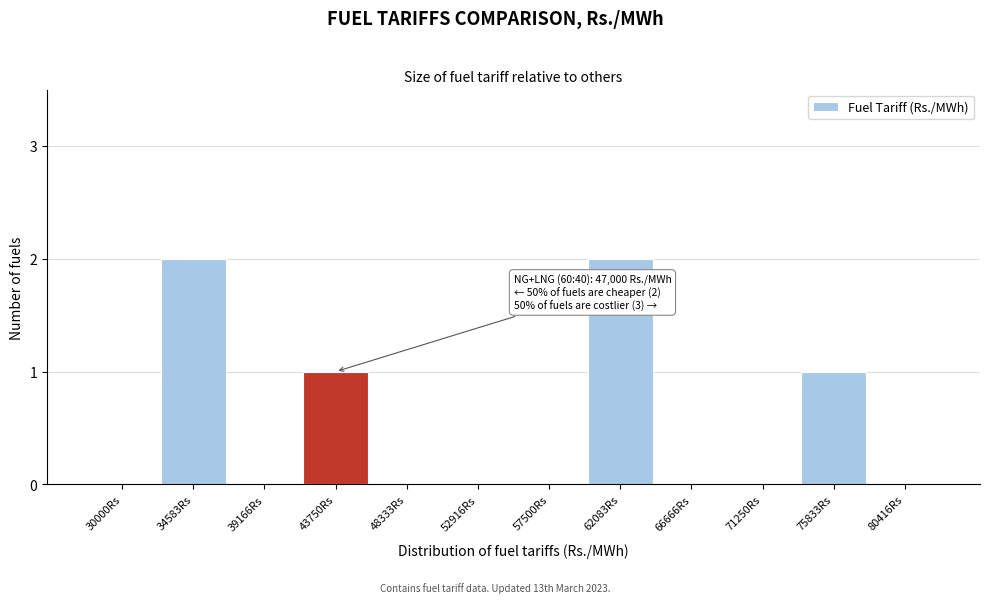

Reading left to right, extract all data points from this chart.

30000Rs=0	34583Rs=2	39166Rs=0	43750Rs=1	48333Rs=0	52916Rs=0	57500Rs=0	62083Rs=2	66666Rs=0	71250Rs=0	75833Rs=1	80416Rs=0